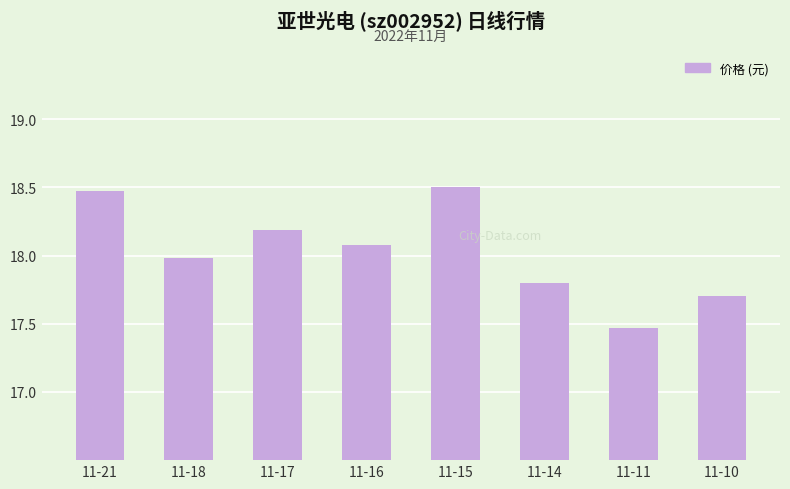

Is it true that the value at 11-14 is 17.8?

True